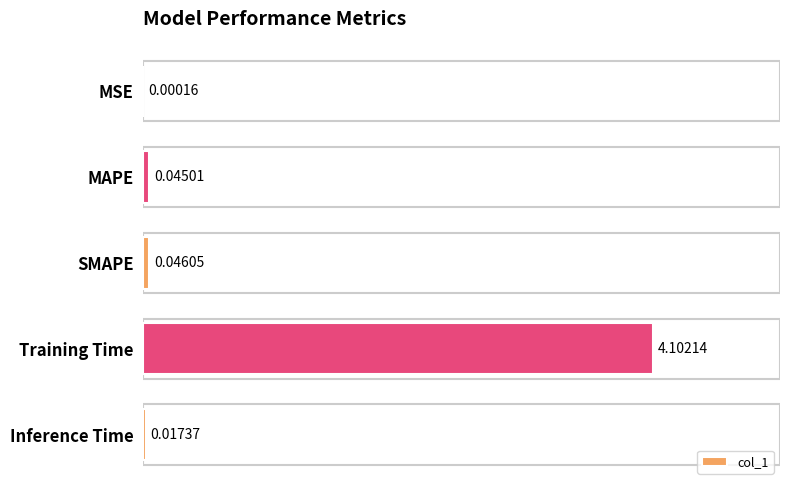

What is the sum of the values at Training Time and Inference Time?

4.1